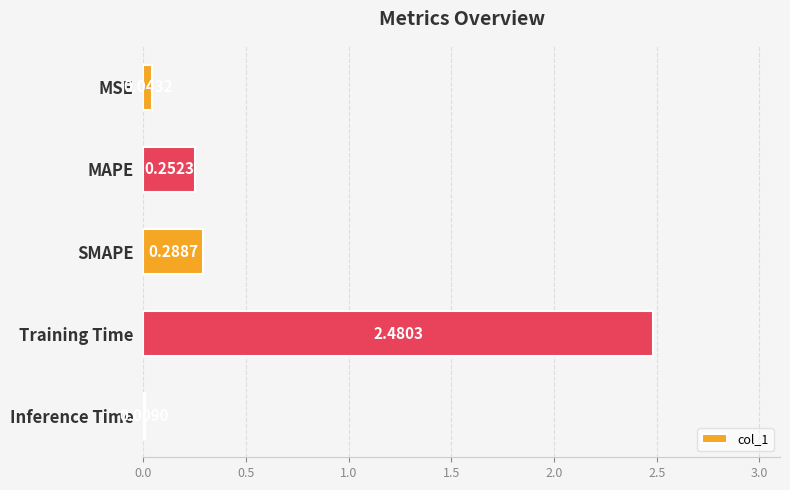

Which has a higher value, MAPE or SMAPE?

SMAPE